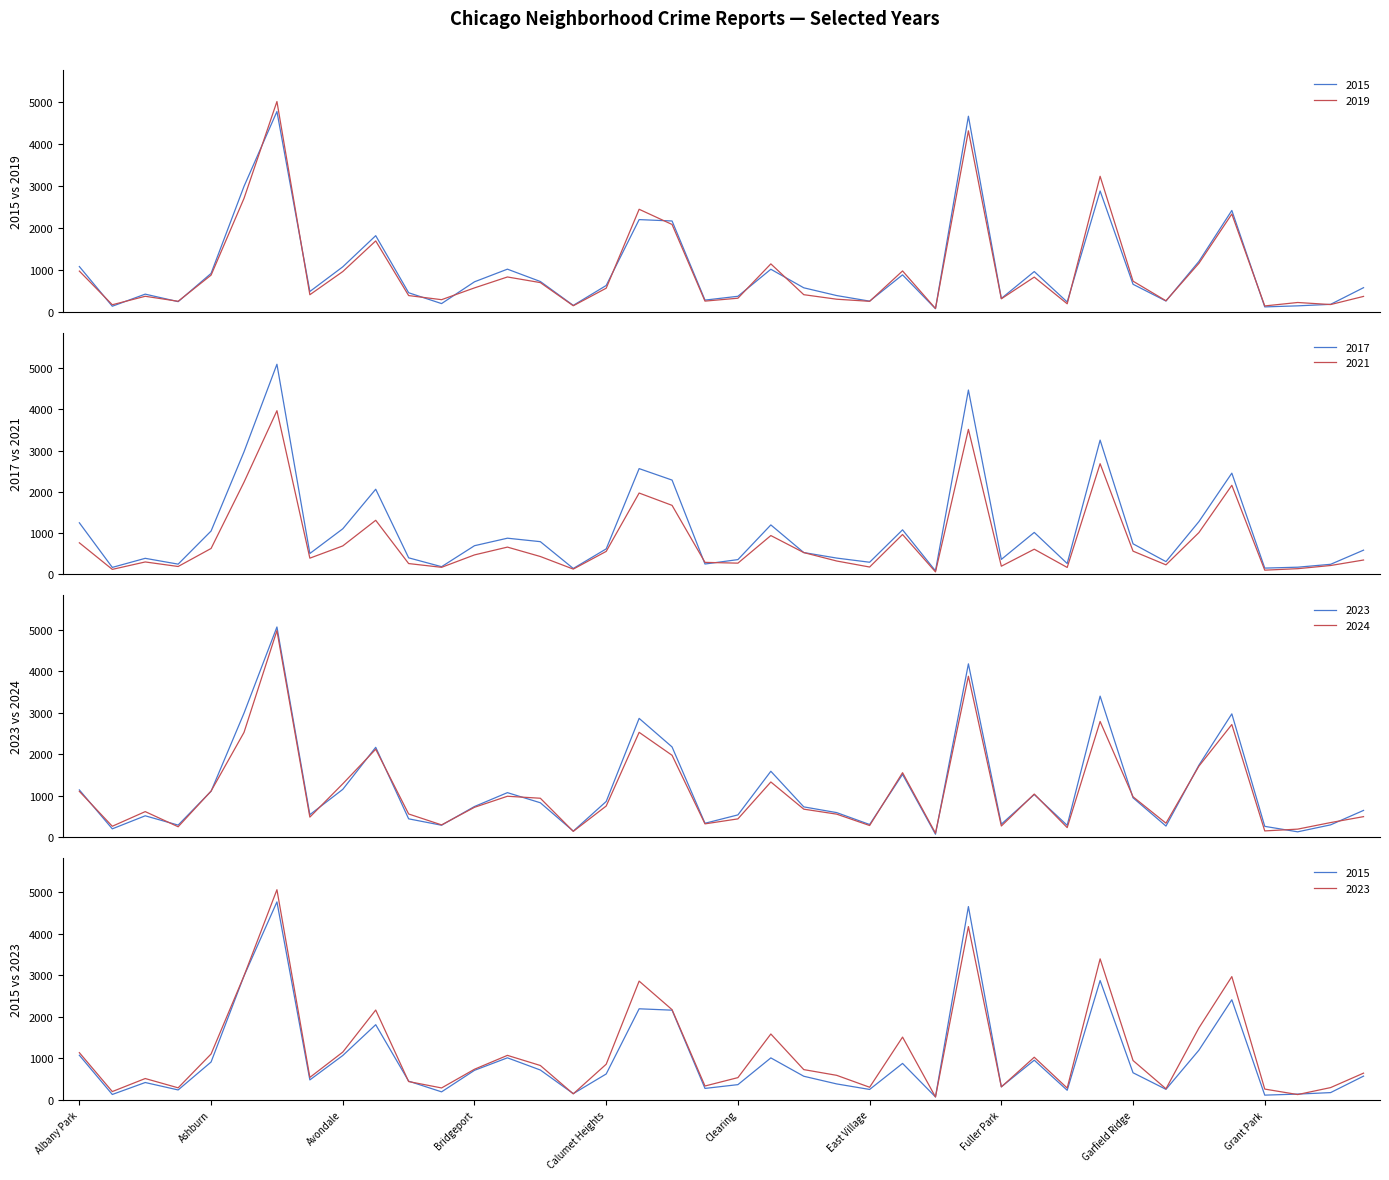

What is the total value across all series at Calumet Heights?

3976